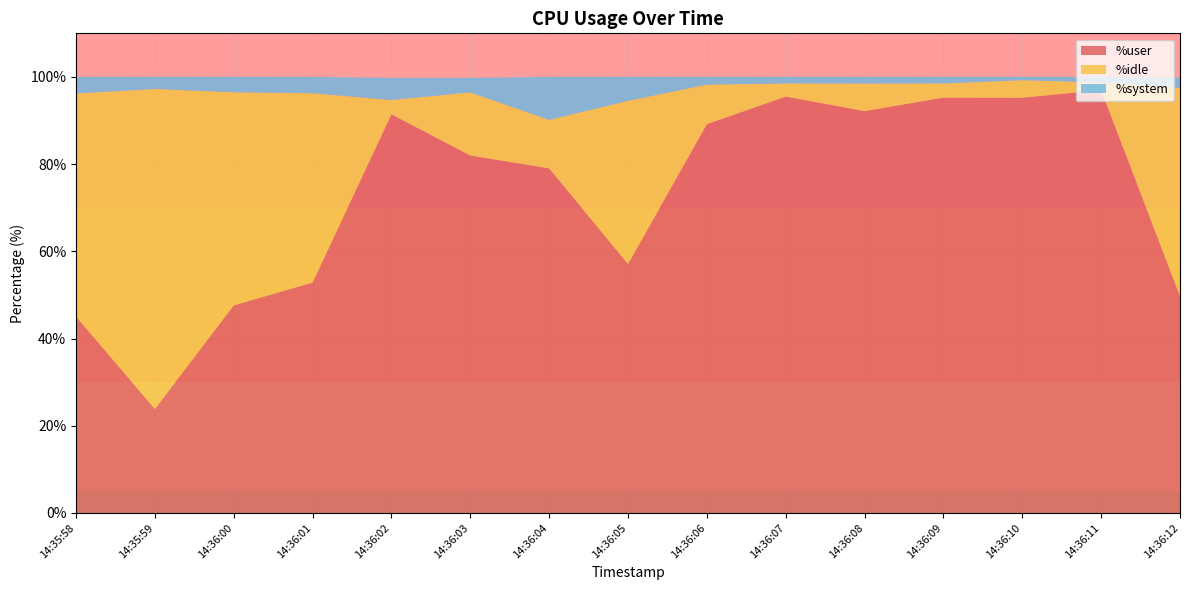

Reading left to right, transcribe all the data shown in this chart.

%user: 45.1	23.9	47.6	52.9	91.4	82.0	79.0	57.1	89.2	95.5	92.2	95.3	95.2	97.0	49.8
%idle: 51.1	73.4	48.9	43.4	3.3	14.5	11.1	37.4	9.1	3.0	6.3	3.2	4.0	1.8	47.7
%system: 3.8	2.8	3.5	3.7	5.0	3.3	9.8	5.5	1.8	1.5	1.5	1.5	0.8	1.3	2.3